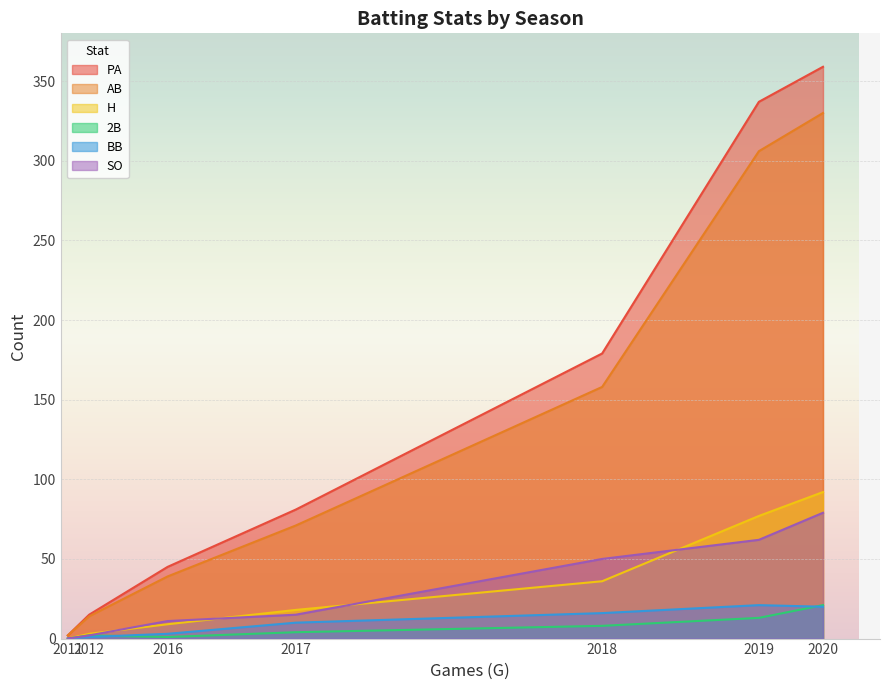

What is the difference between the highest and lowest values at 2020?

339